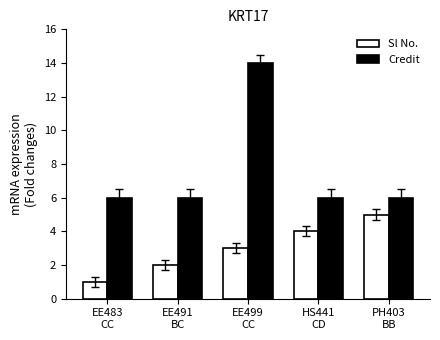

What is the greatest value displayed?

14